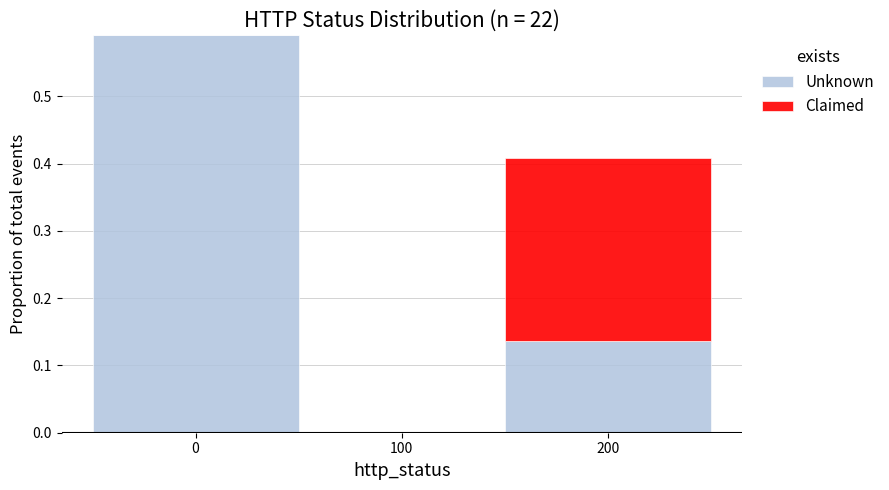

What is the total height of the stacked bar covering 150 to 250 on the x-axis? The values are not printed on the chart, so give them approximately, as read against the axis.

0.41